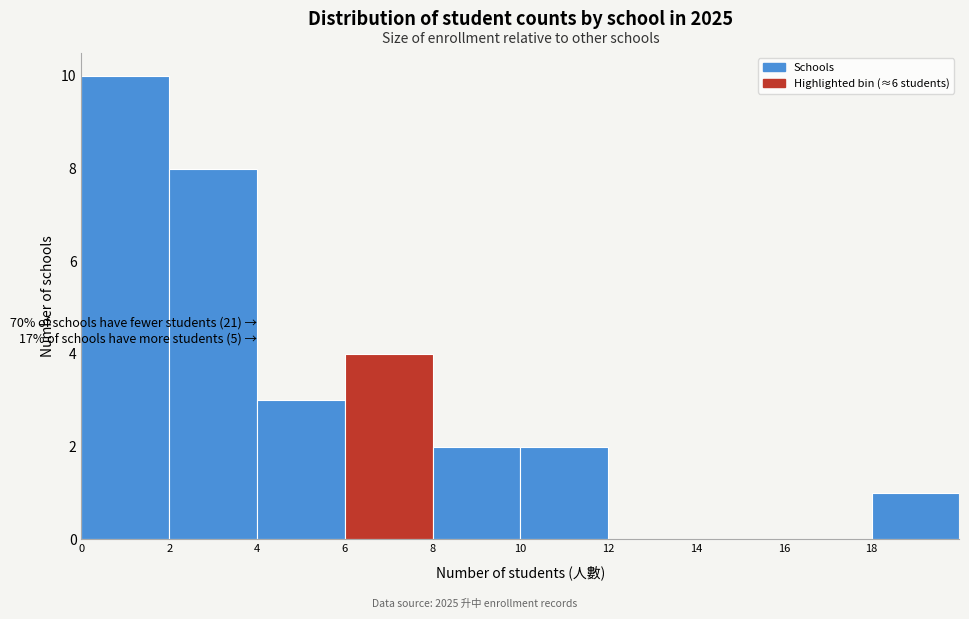

Over which range of the x-axis is the bar tallest?

0 to 2